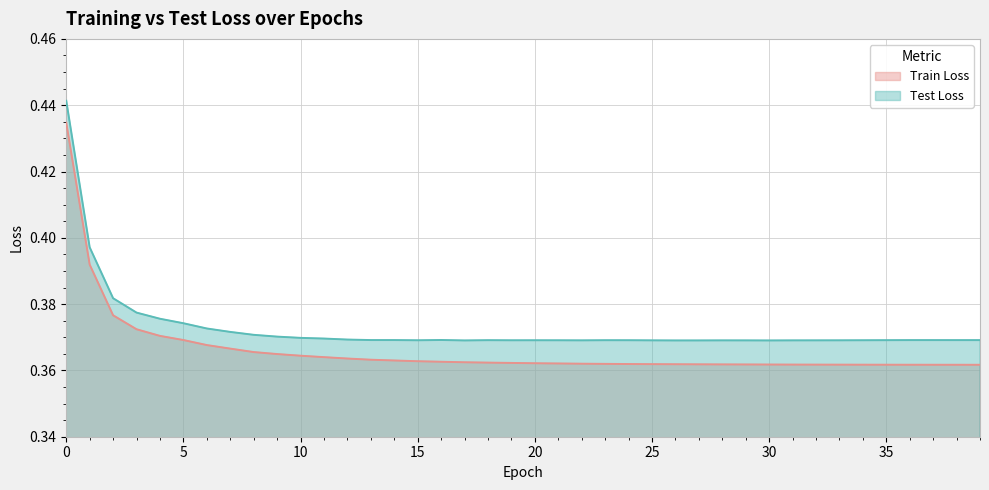

Between 2 and 18, which series saw the biggest shift?

train_loss